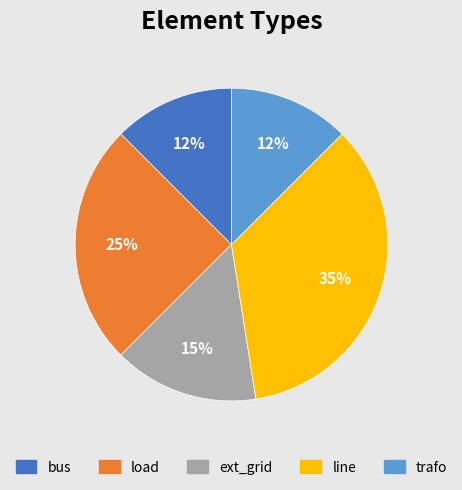

True or false: load accounts for 11% of the total.

False